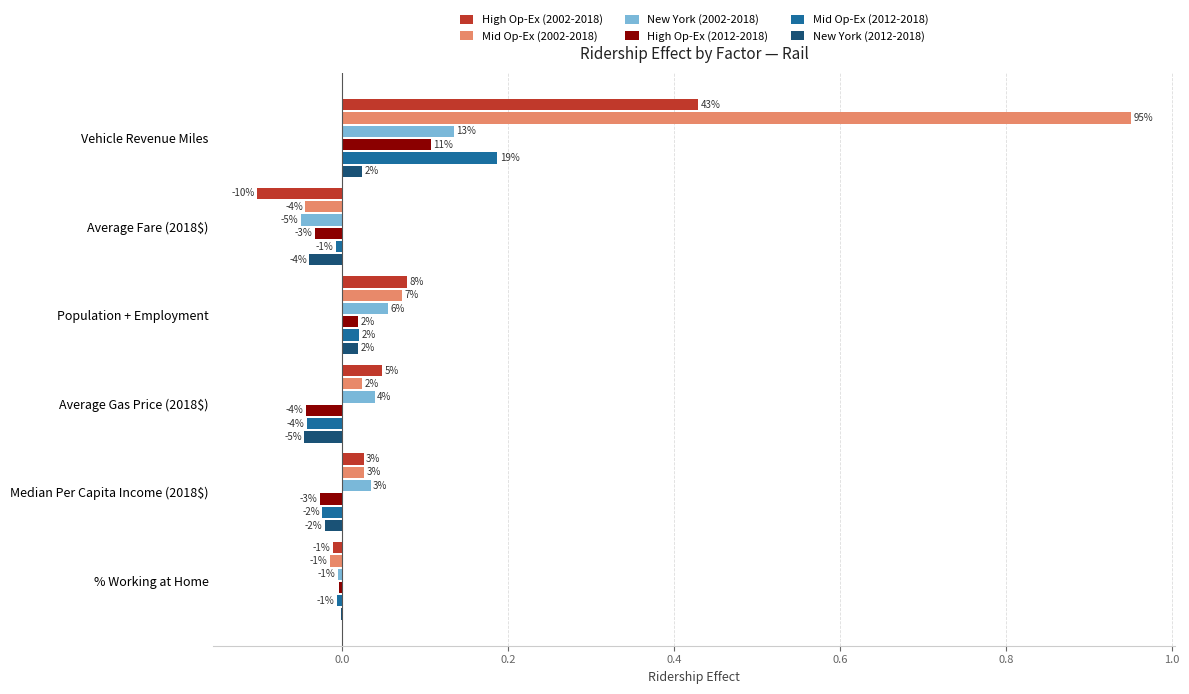

What are all the series names shown in the legend?

High Op-Ex (2002-2018), Mid Op-Ex (2002-2018), New York (2002-2018), High Op-Ex (2012-2018), Mid Op-Ex (2012-2018), New York (2012-2018)